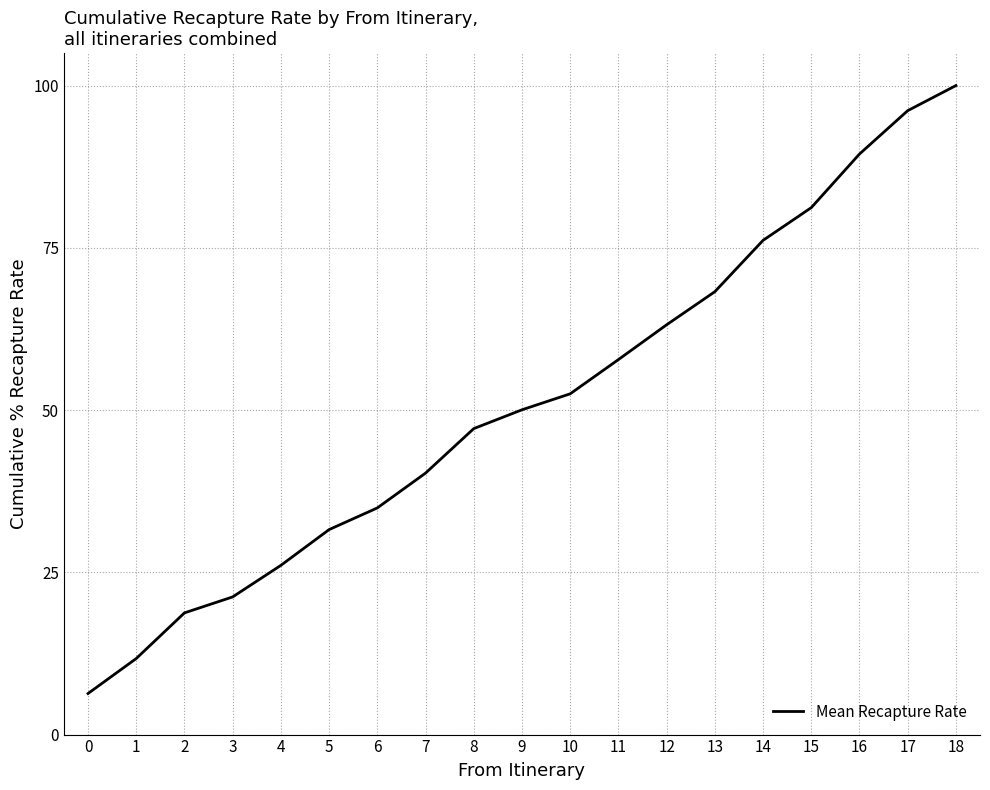

The value at 1 is 16.4. True or false?

False